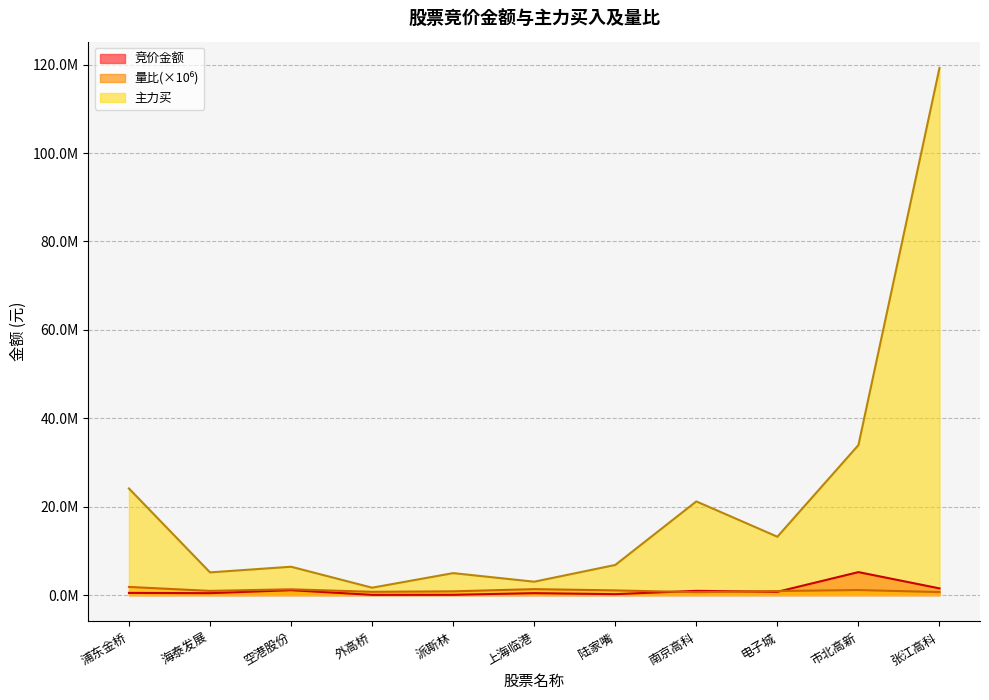

What is the approximate value of 竞价金额 at 陆家嘴, to the nearest 50?

216100